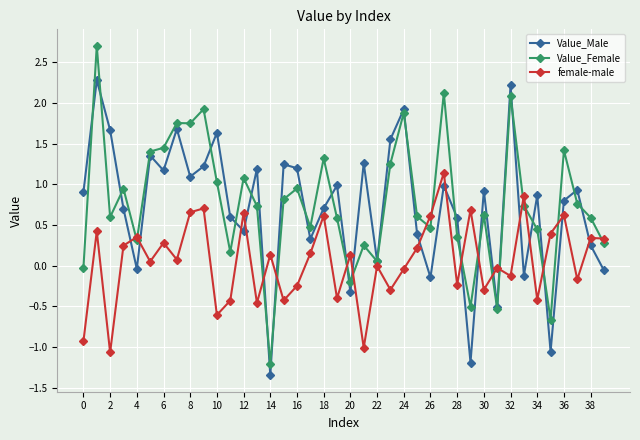

True or false: Value_Female has more than 2 interior local peaks.

True